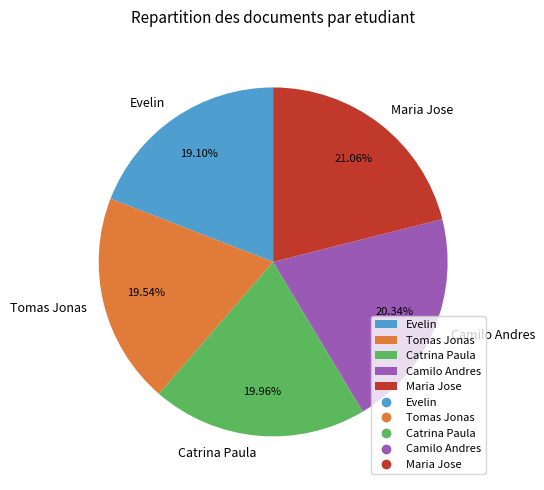

Which category has the biggest portion of the pie?

Maria Jose